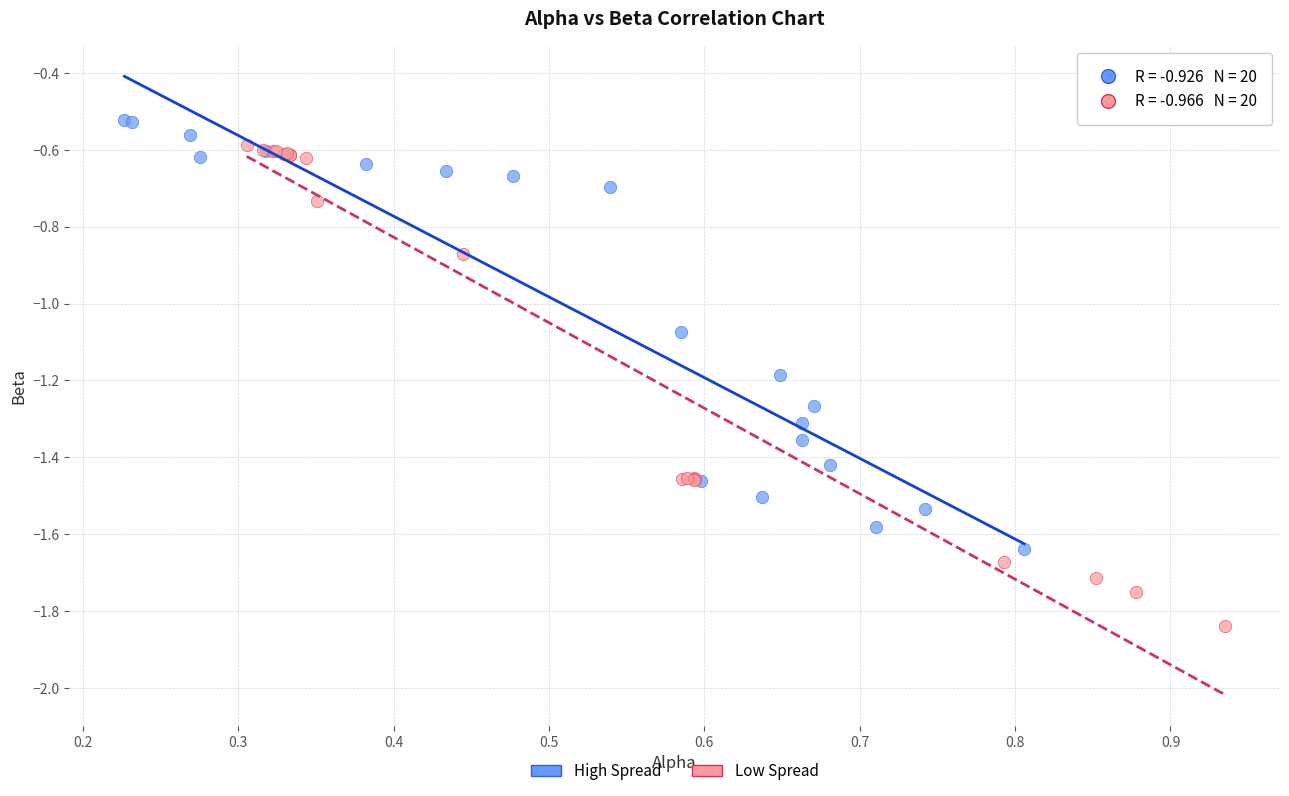

Which series reaches the minimum Y coordinate?

Low Spread